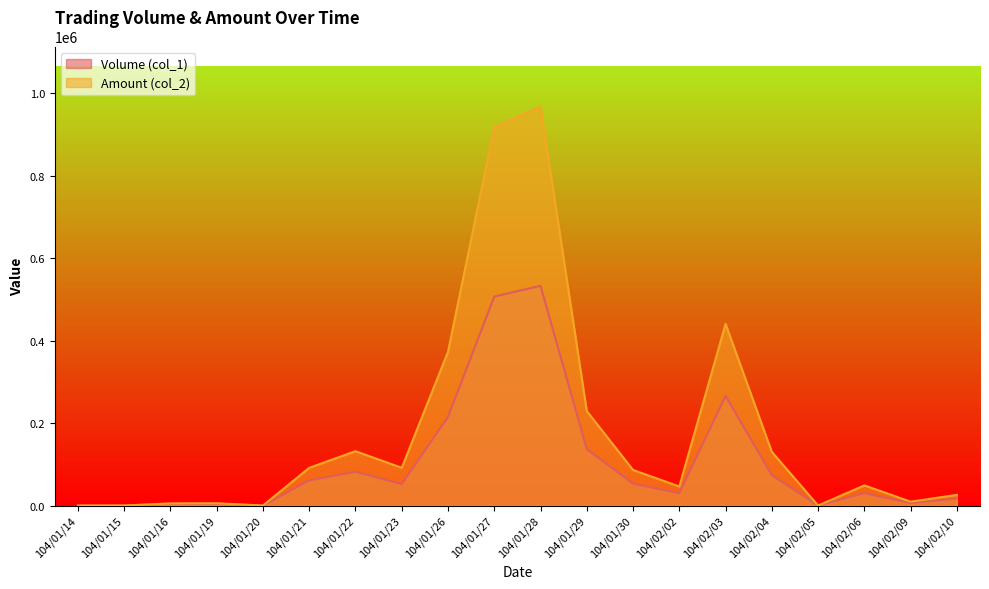

What is the label of the 17th point from the right?

104/01/19